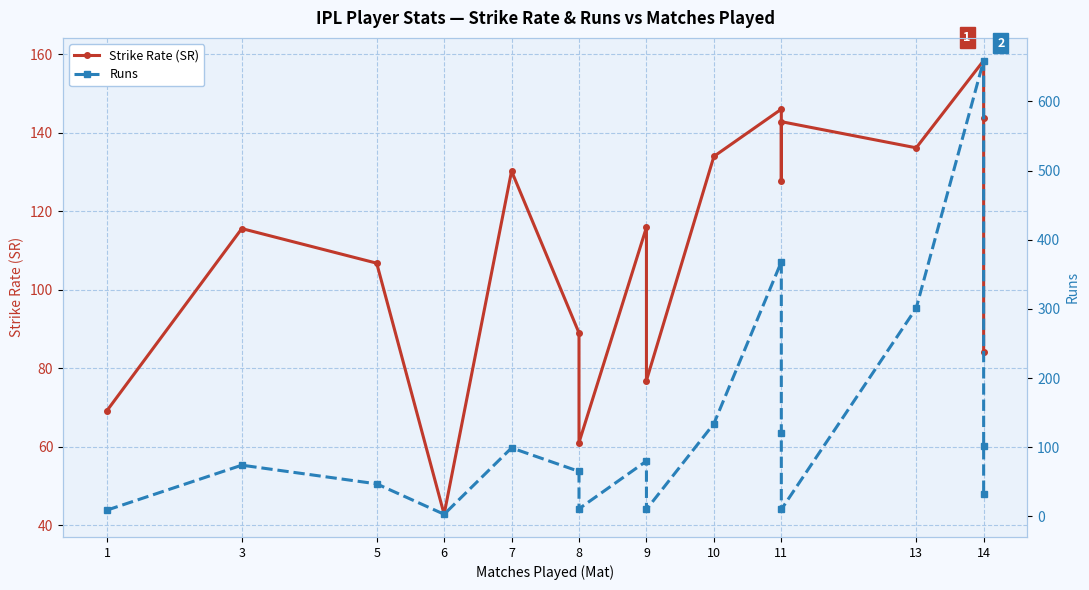

Rank the series by their maximum value, from lowest to highest.

Strike Rate (SR), Runs